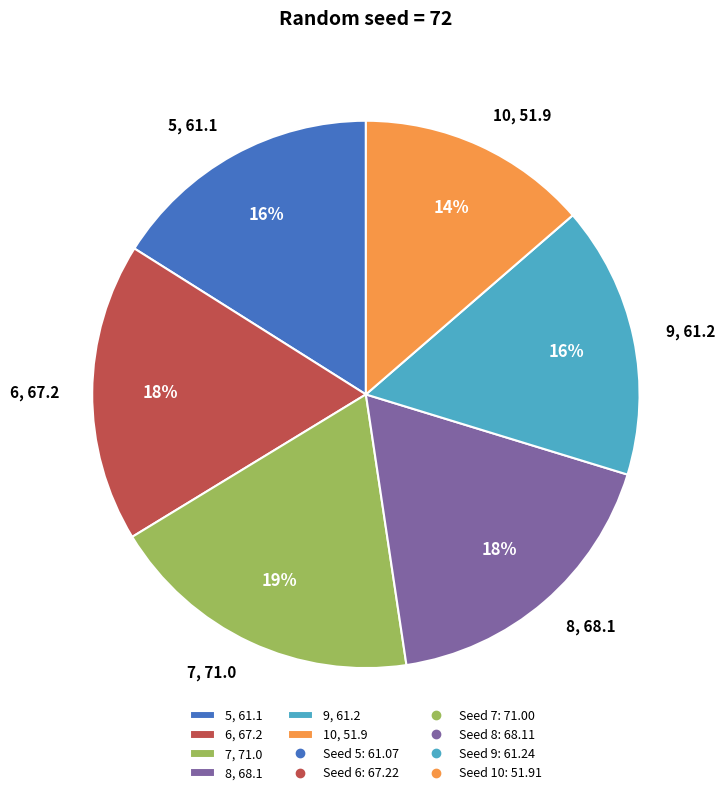

To the nearest percent, what is the average slice percentage?

17%